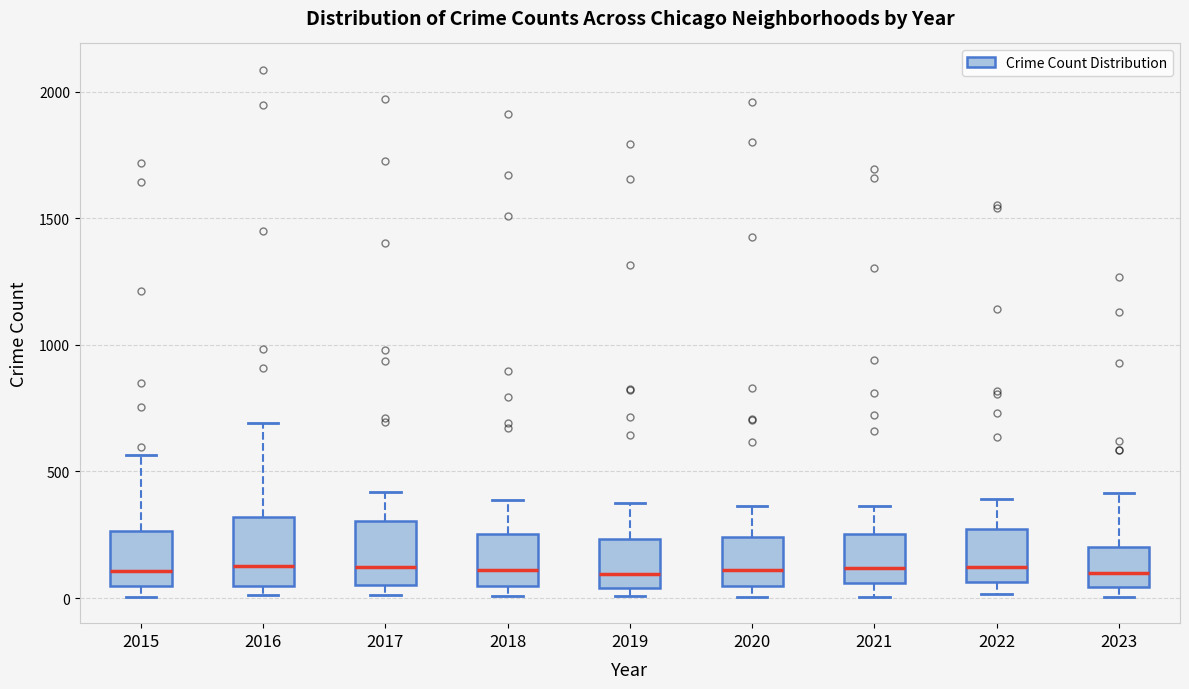

Where is the upper edge of the box at x = 2017 on the y-axis? The values are not printed on the chart, so give them approximately, as read against the axis.

300